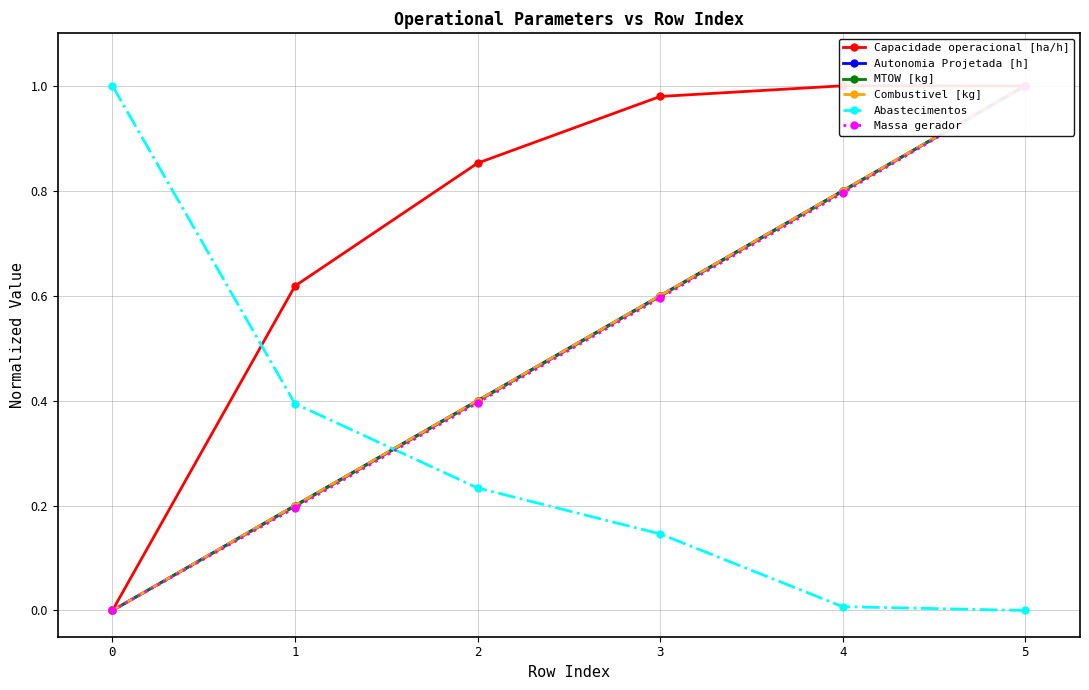

True or false: Massa gerador has a value of 0.3 at 4.

False